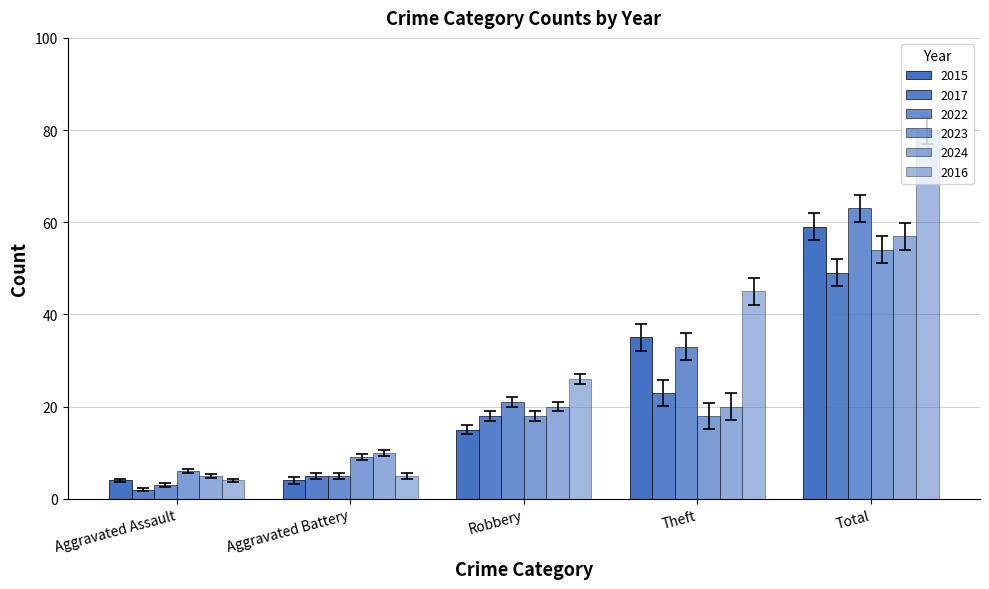

Rank the series by their maximum value, from highest to lowest.

2016, 2022, 2015, 2024, 2023, 2017